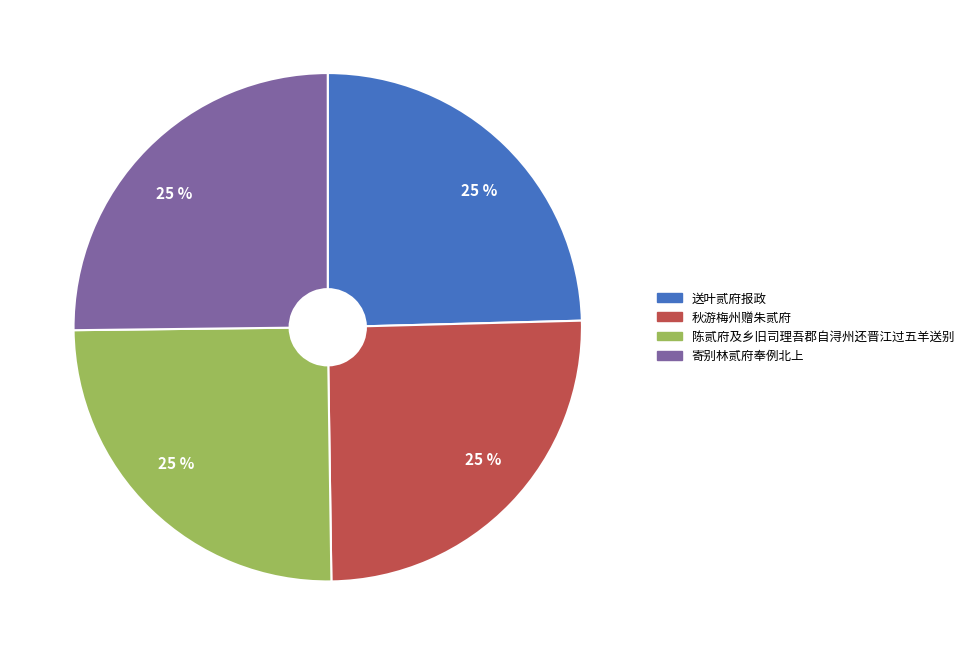

Does any single category account for the majority?

No